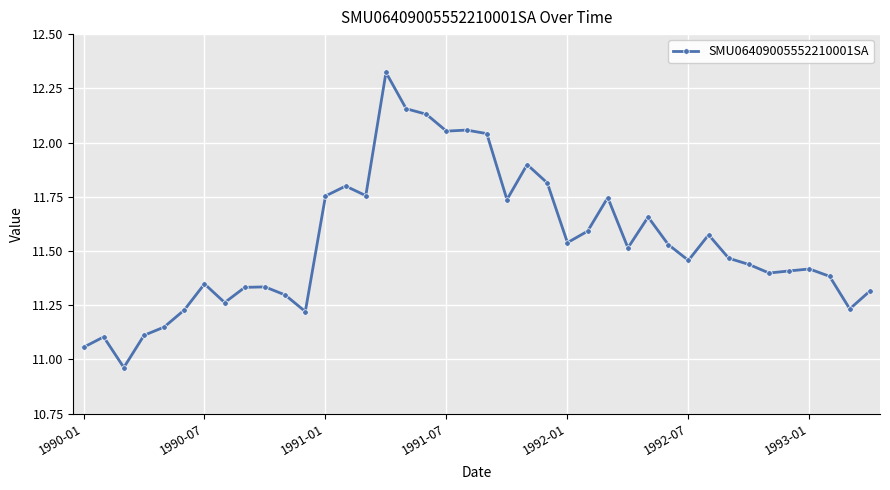

True or false: the data has more than 2 interior local peaks.

True